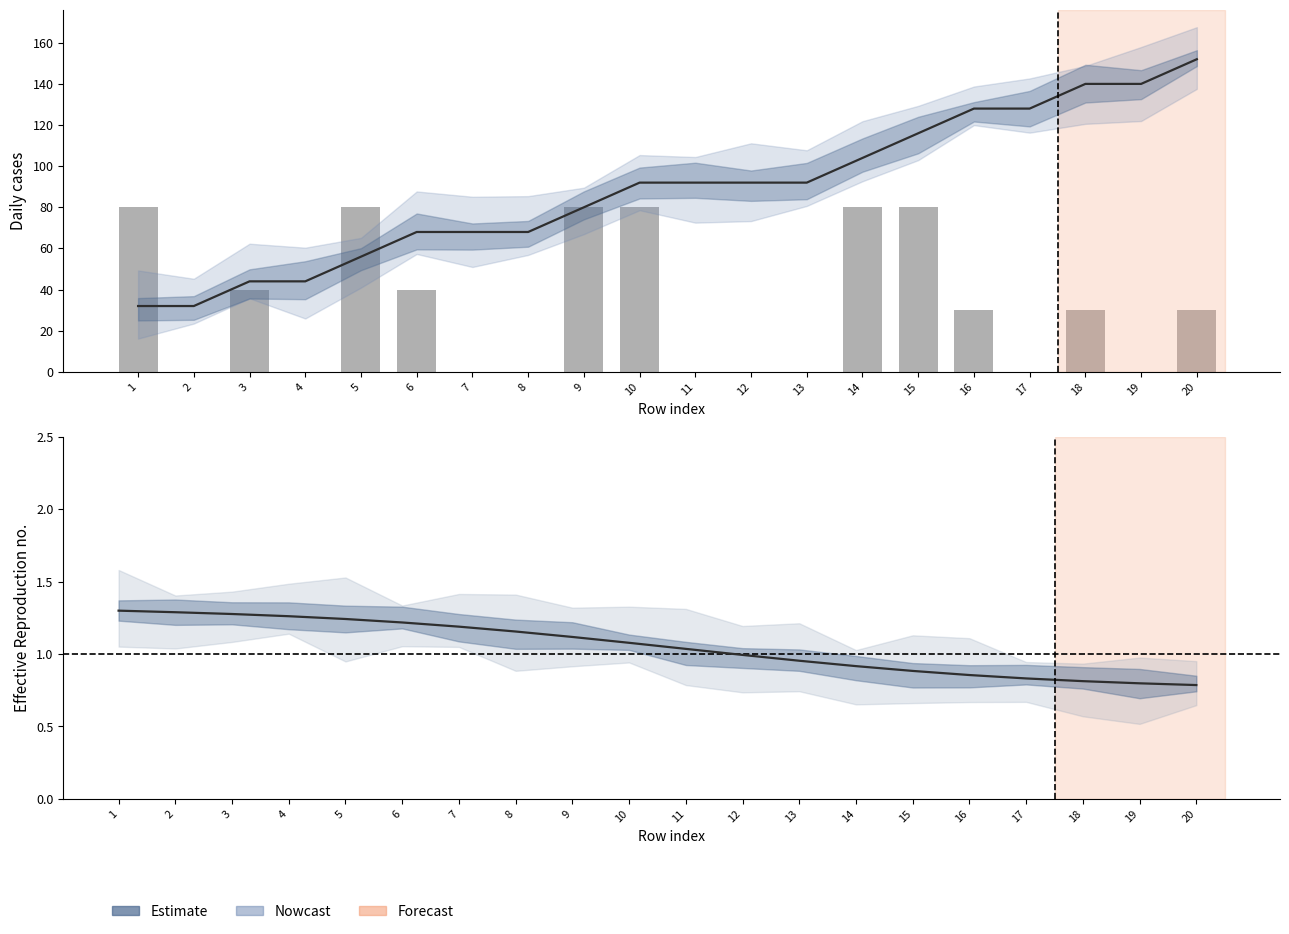

Reading right to left, list all the values displayed in this chart.

20=0.8	19=0.8	18=0.8	17=0.8	16=0.9	15=0.9	14=0.9	13=1.0	12=1.0	11=1.0	10=1.1	9=1.1	8=1.2	7=1.2	6=1.2	5=1.2	4=1.3	3=1.3	2=1.3	1=1.3